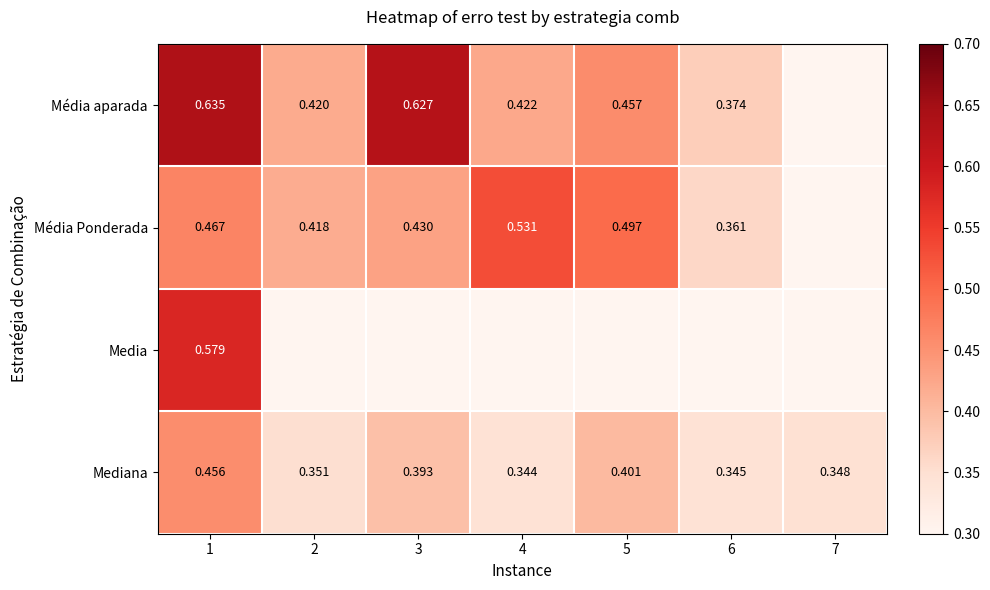

Is the value of Mediana at 7 greater than the value of Média Ponderada at 3?

No